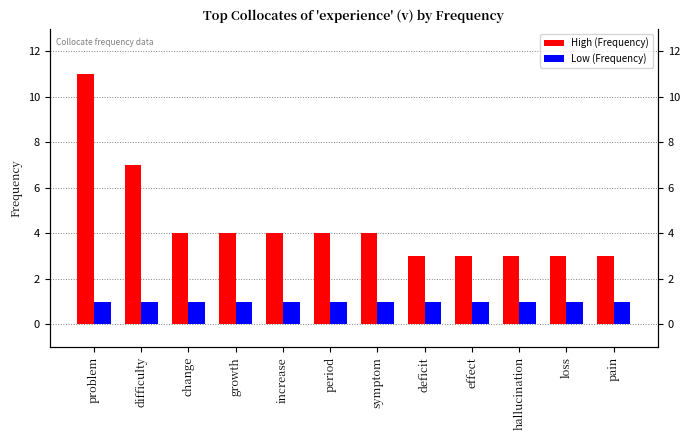

List the labels in order of High (Frequency) value, largest first.

problem, difficulty, change, growth, increase, period, symptom, deficit, effect, hallucination, loss, pain